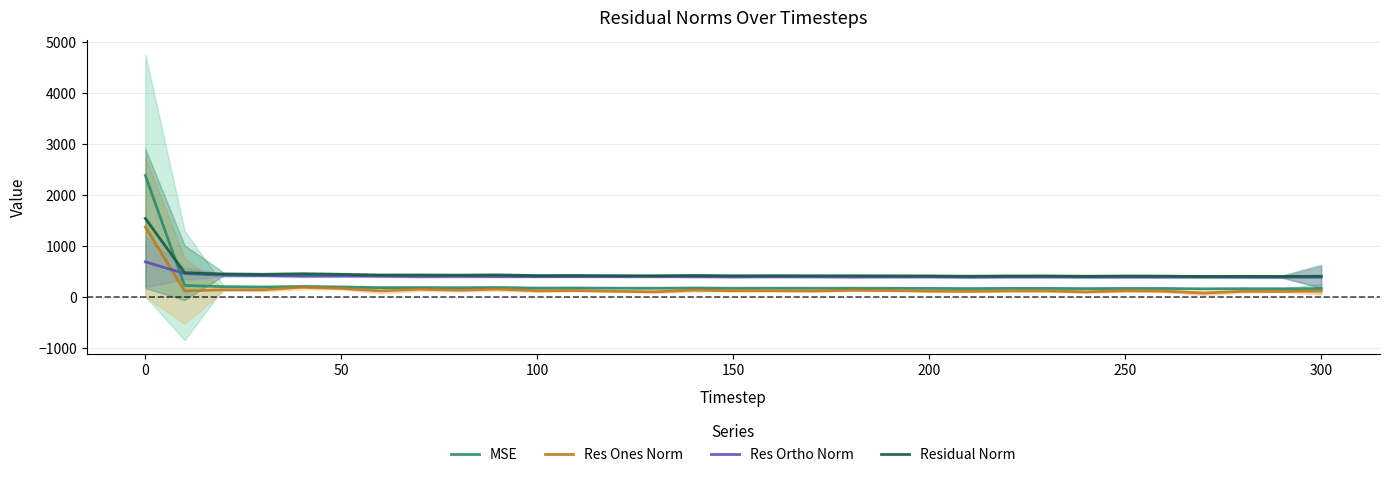

What is the difference between the MSE values at 0 and 50?

2185.4